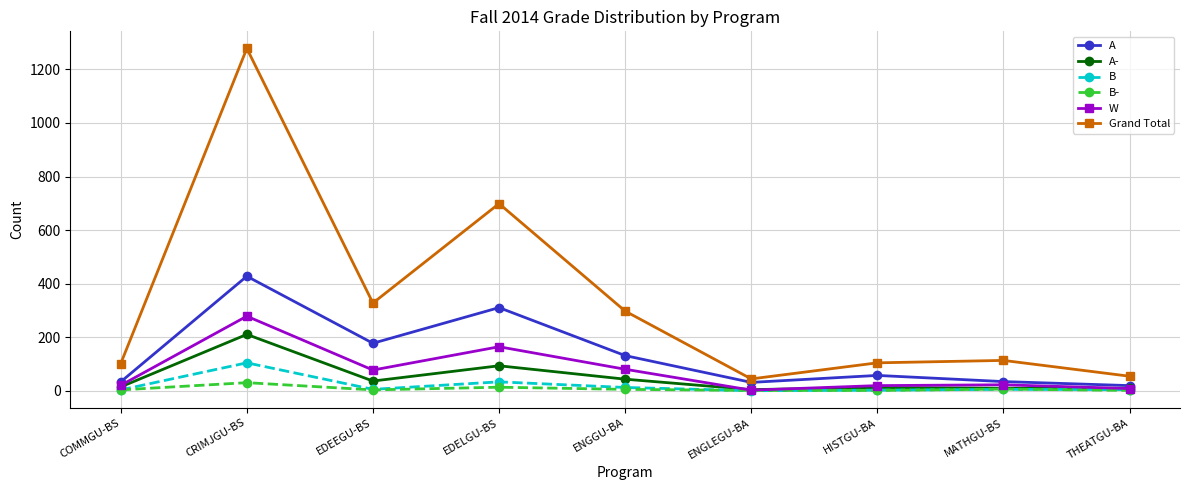

What is the minimum value shown in the chart?

1